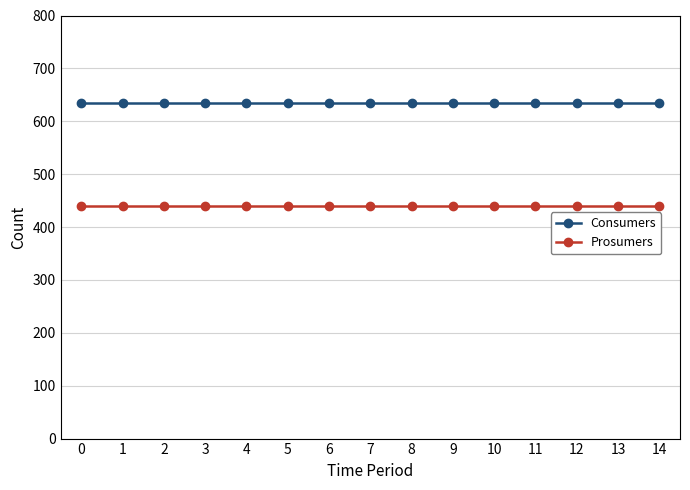

What is the spread (max minus min) of values at 1?

195